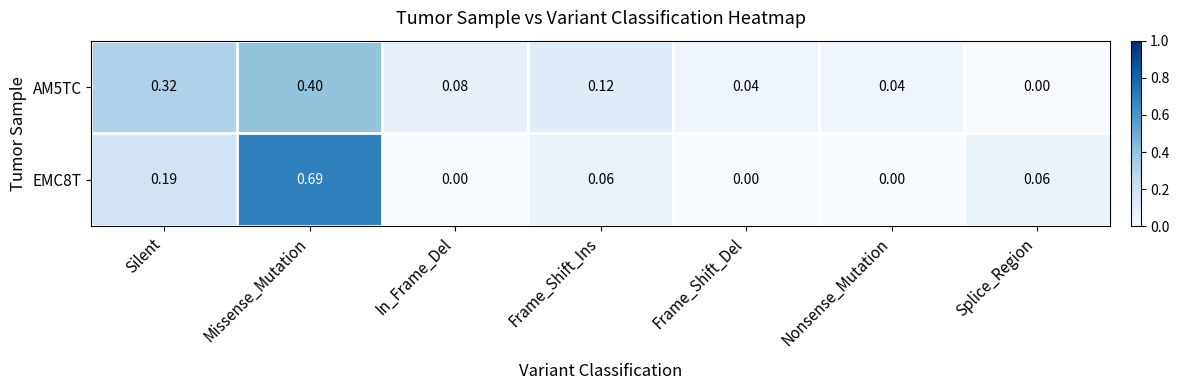

Rank the series at Missense_Mutation from lowest to highest value.

AM5TC, EMC8T